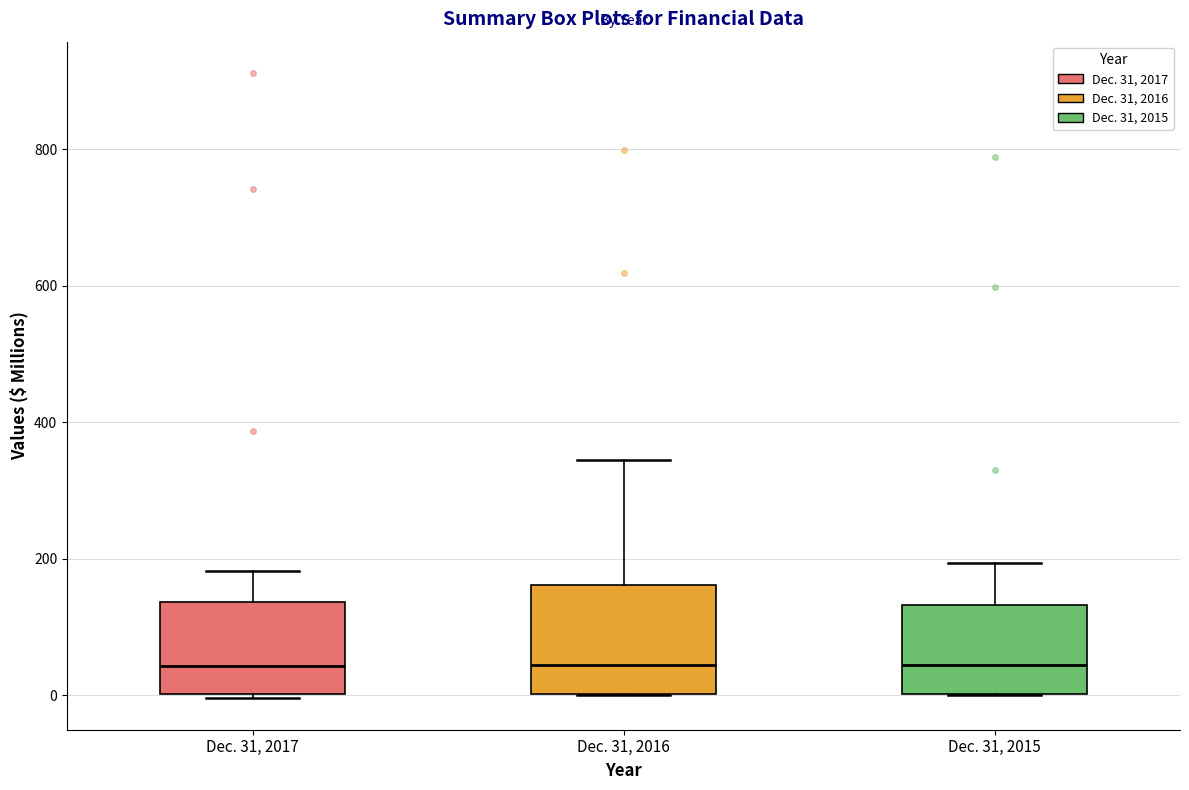

Where is the upper edge of the box for Dec. 31, 2016 on the y-axis? The values are not printed on the chart, so give them approximately, as read against the axis.

160